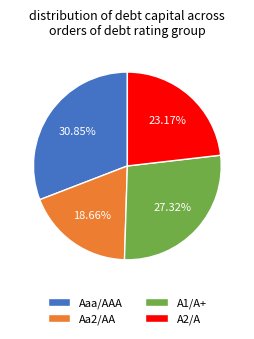

Rank the categories by value from lowest to highest.

Aa2/AA, A2/A, A1/A+, Aaa/AAA